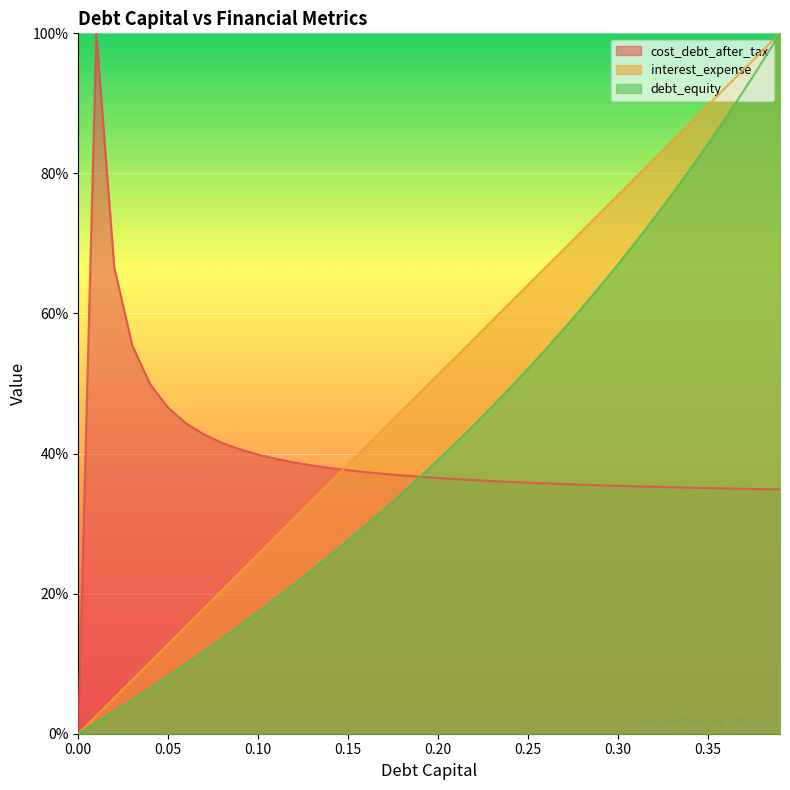

What is the total value across all series at 0.25?

1.5